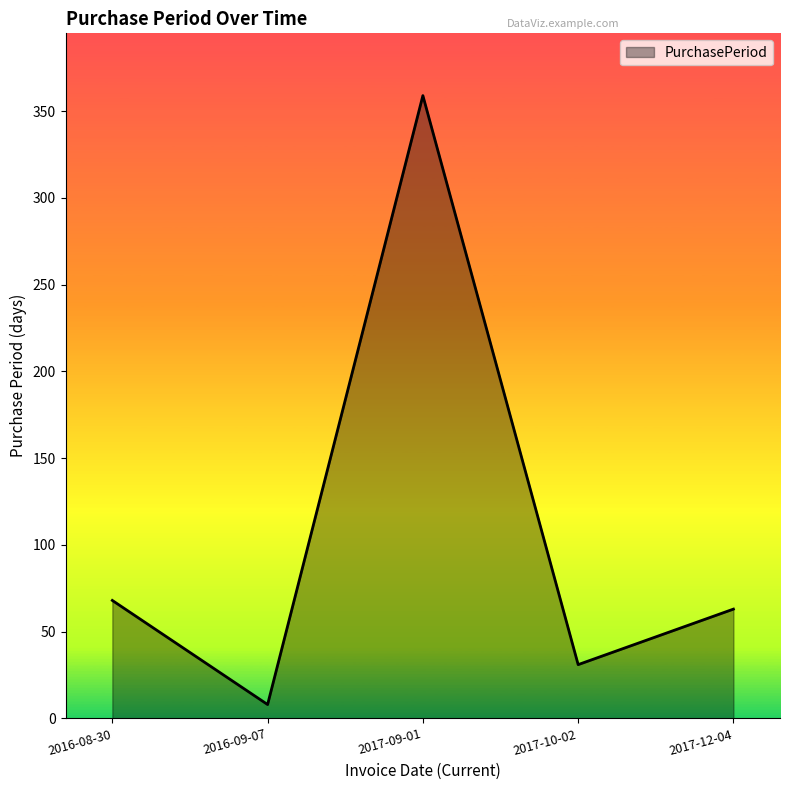

List the labels in order of value, smallest first.

2016-09-07, 2017-10-02, 2017-12-04, 2016-08-30, 2017-09-01